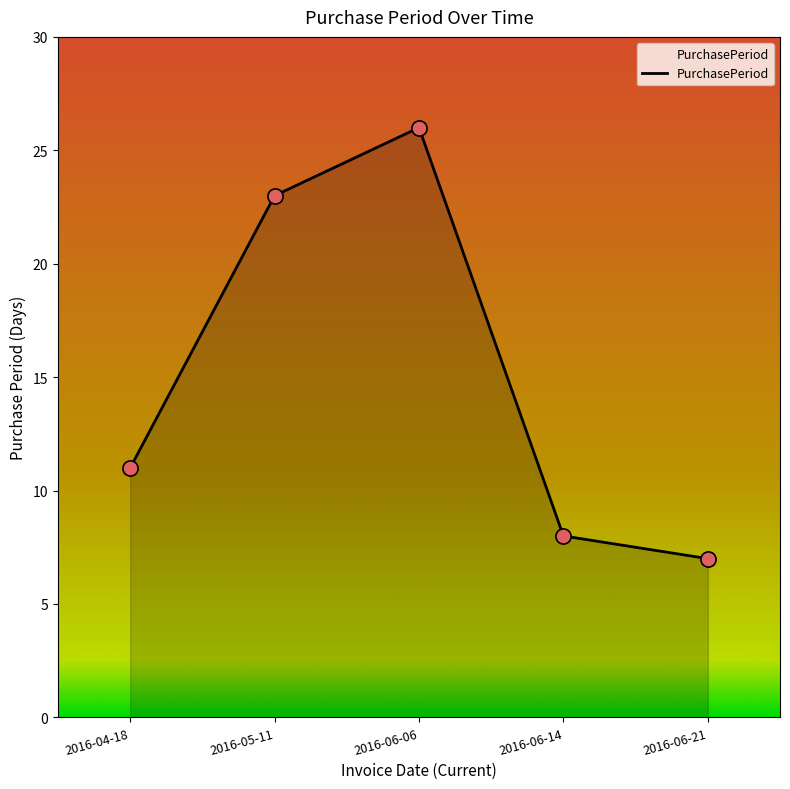

What is the change in value from 2016-06-06 to 2016-06-21?

-19